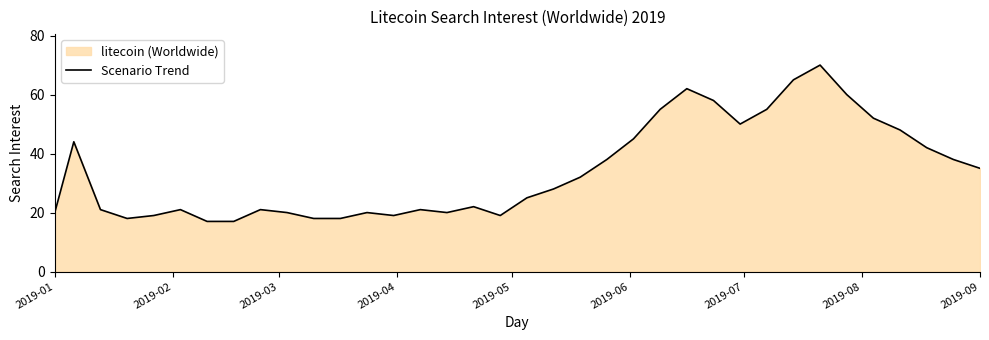

What is the smallest value displayed?

17